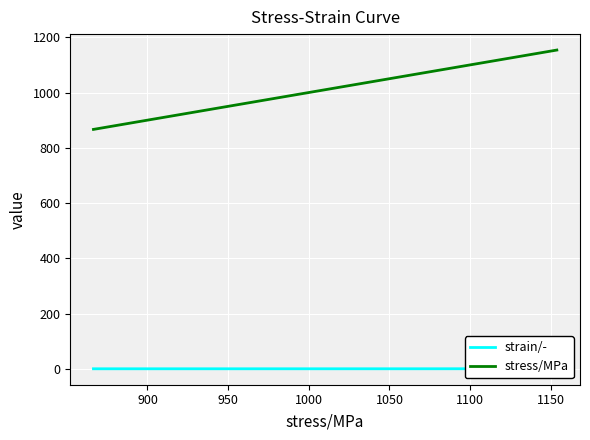

What is the average value of the stress/MPa series?

1030.7